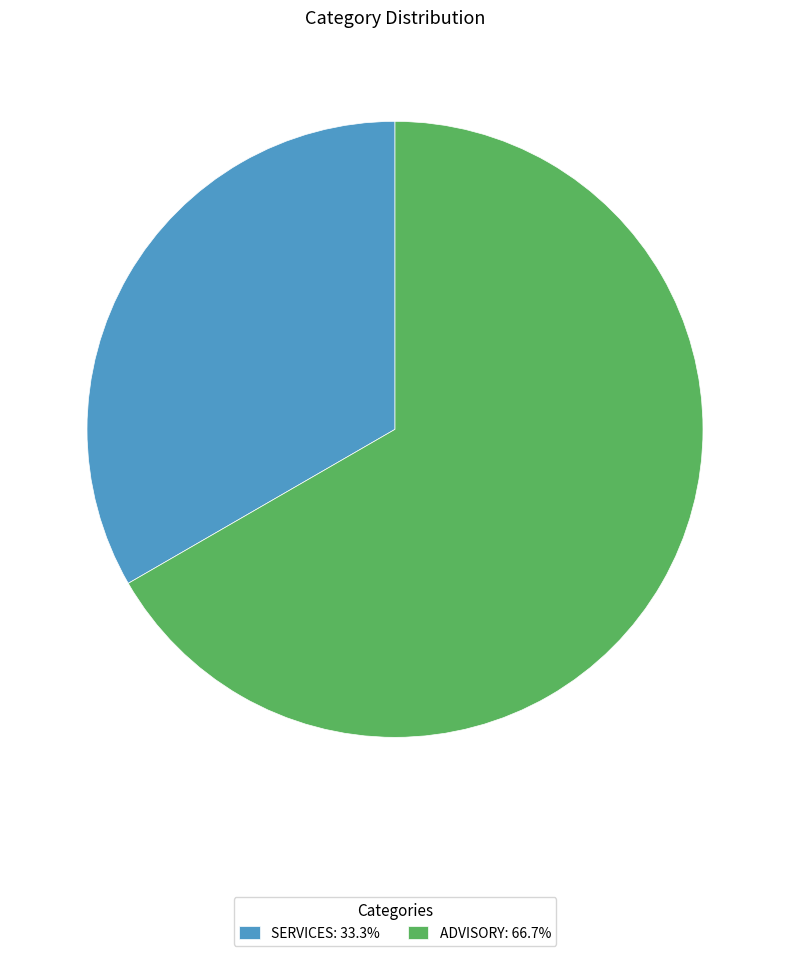

How many slices are in this pie chart?

2